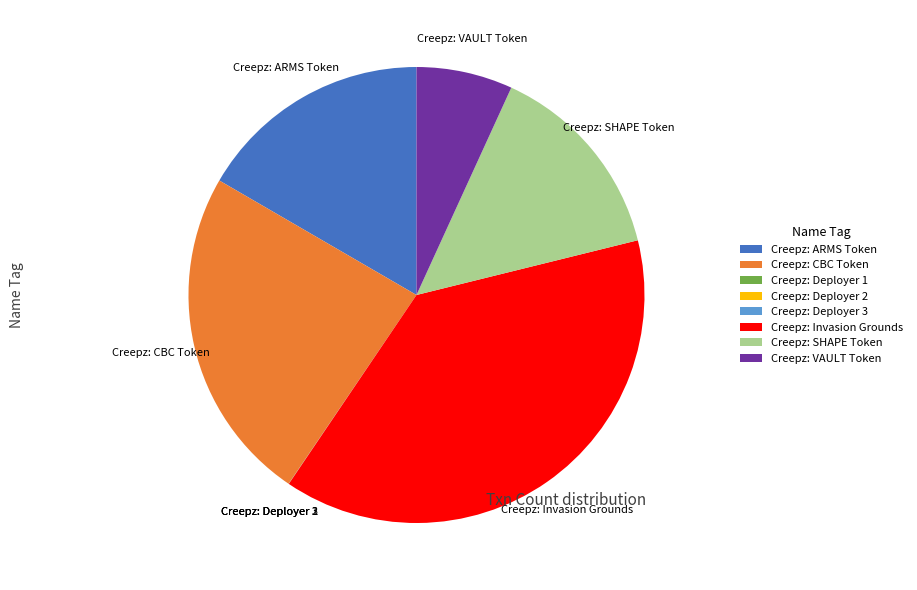

Which has a higher value, Creepz: VAULT Token or Creepz: SHAPE Token?

Creepz: SHAPE Token